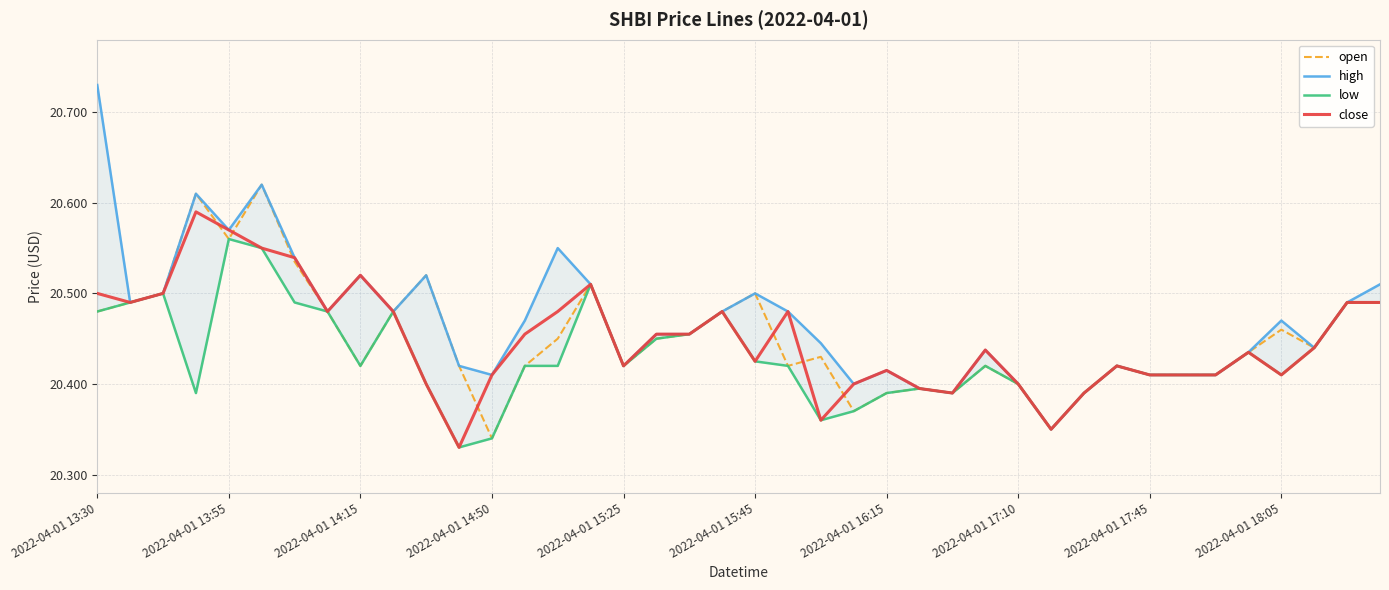

How many distinct data groups are displayed?

4